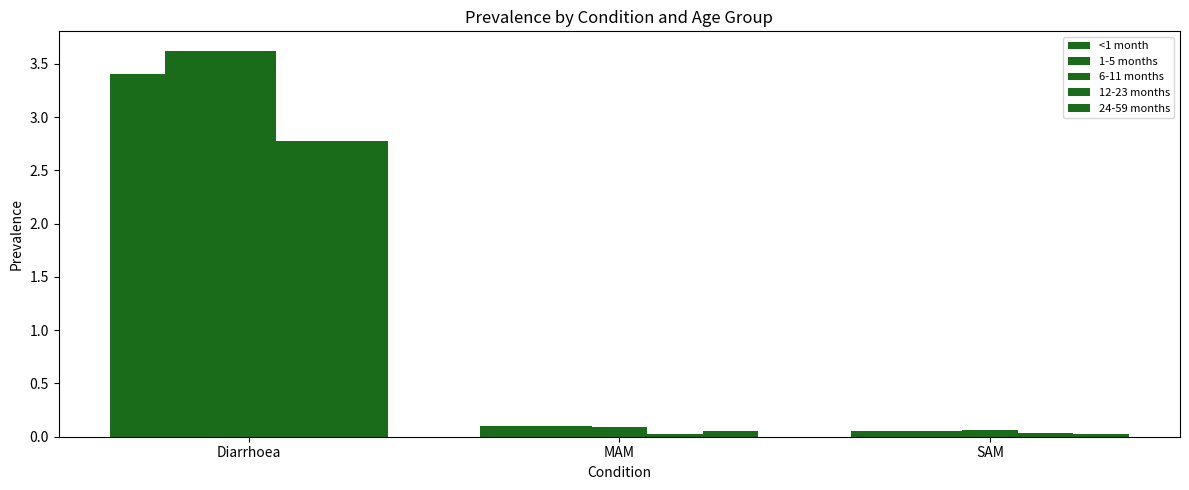

How many groups of bars are there?

3